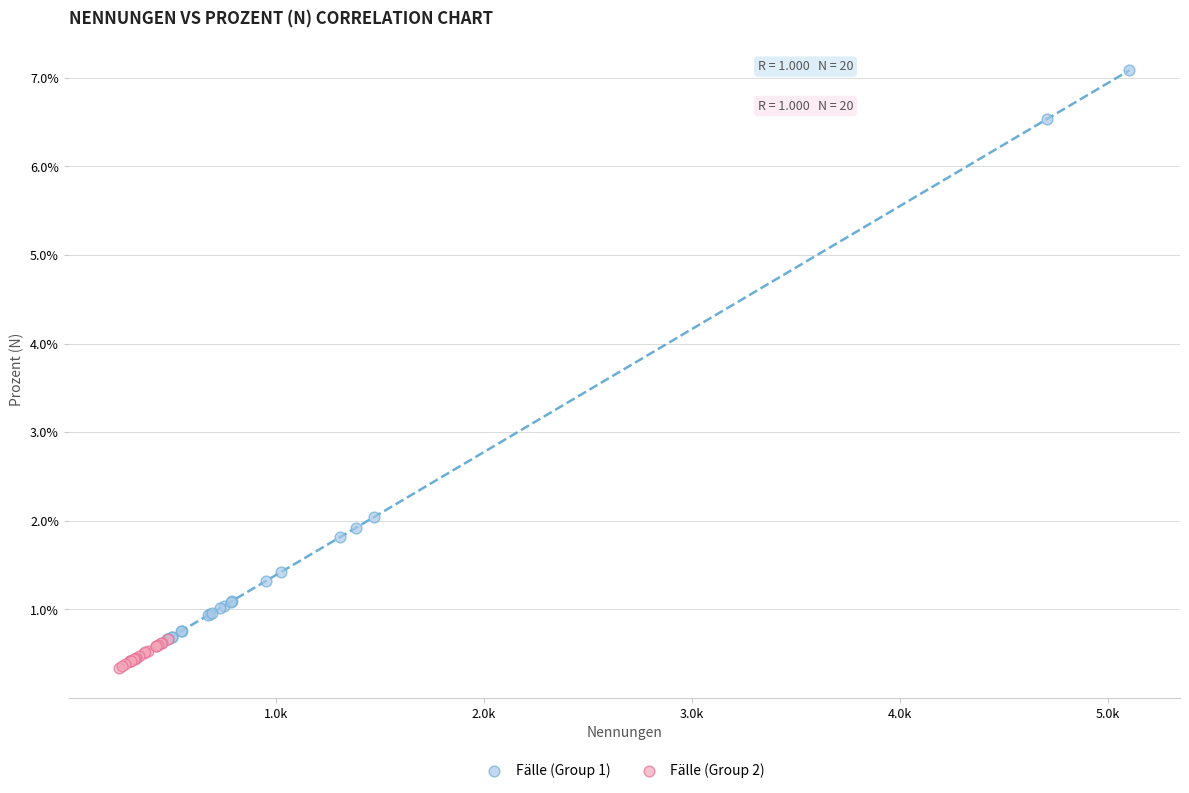

Which series reaches the maximum Y coordinate?

Fälle (Group 1)